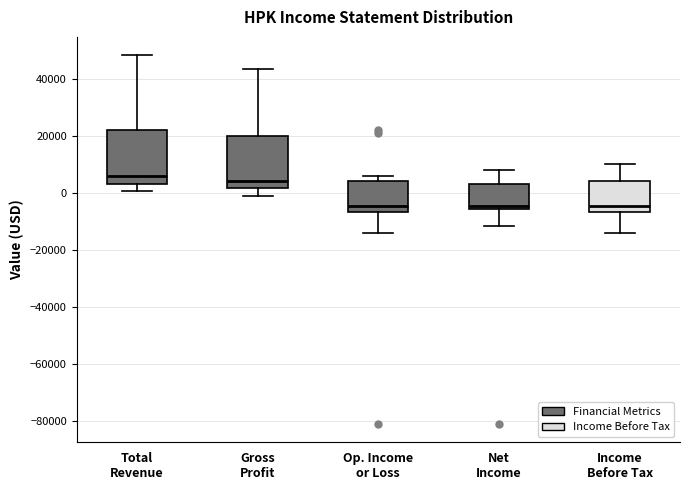

Where is the lower edge of the box for Income Before Tax on the y-axis? The values are not printed on the chart, so give them approximately, as read against the axis.

-6000